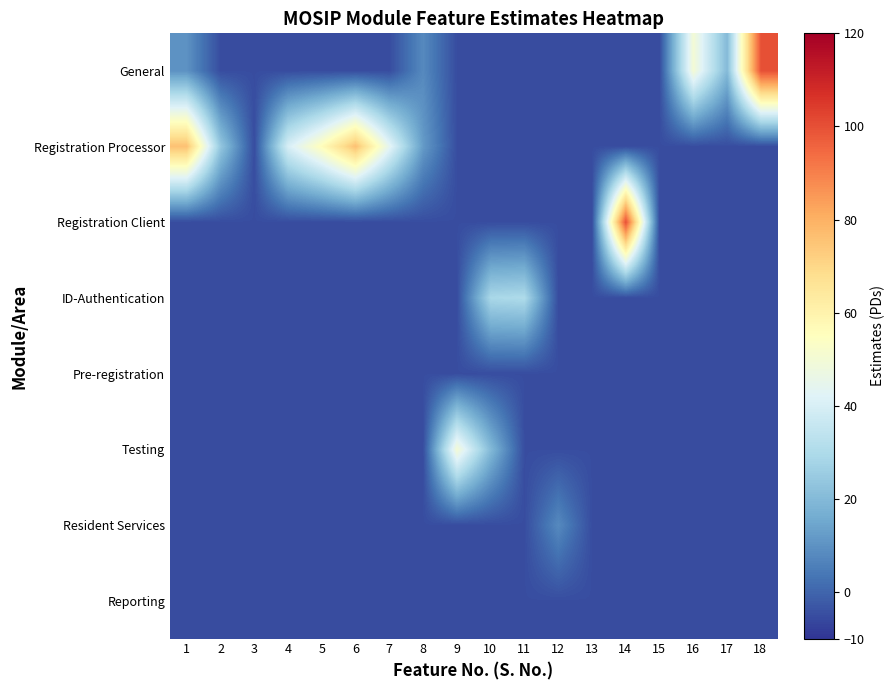

What is the smallest value displayed?

-5